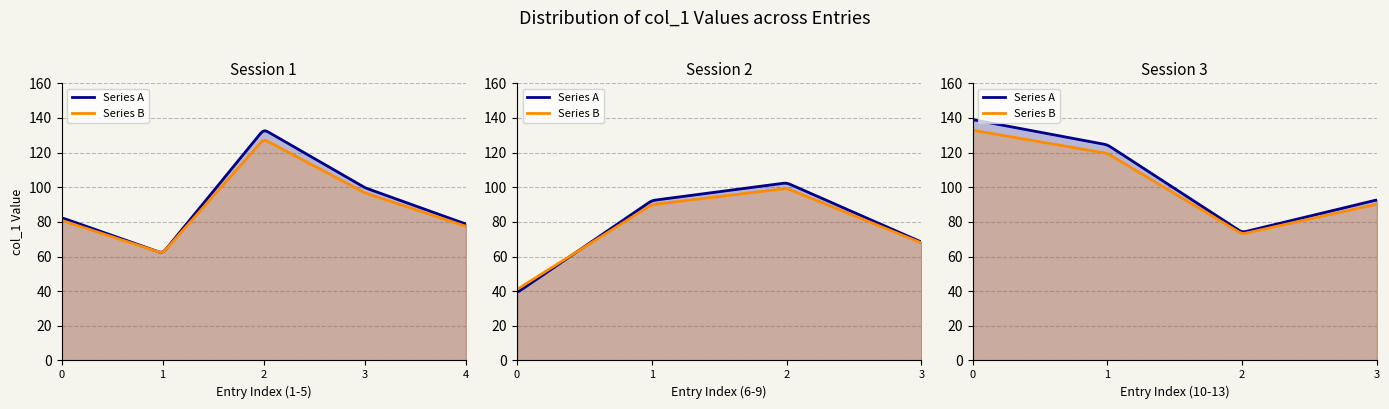

Reading right to left, list all the values displayed in this chart.

92.7	73.9	124.5	139.1	68.3	102.6	92.3	39.1	78.7	99.7	133.4	61.9	82.5